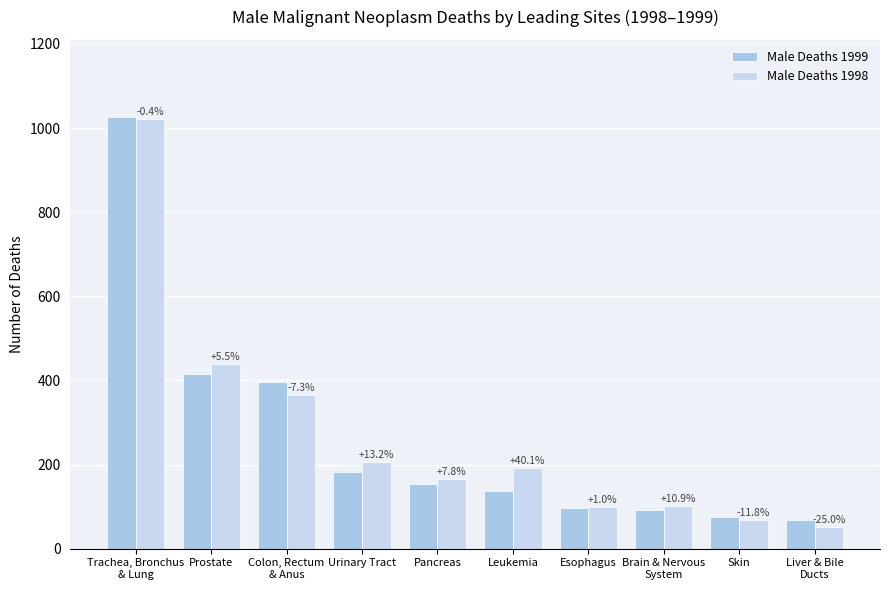

What is the minimum value for Male Deaths 1998?

51